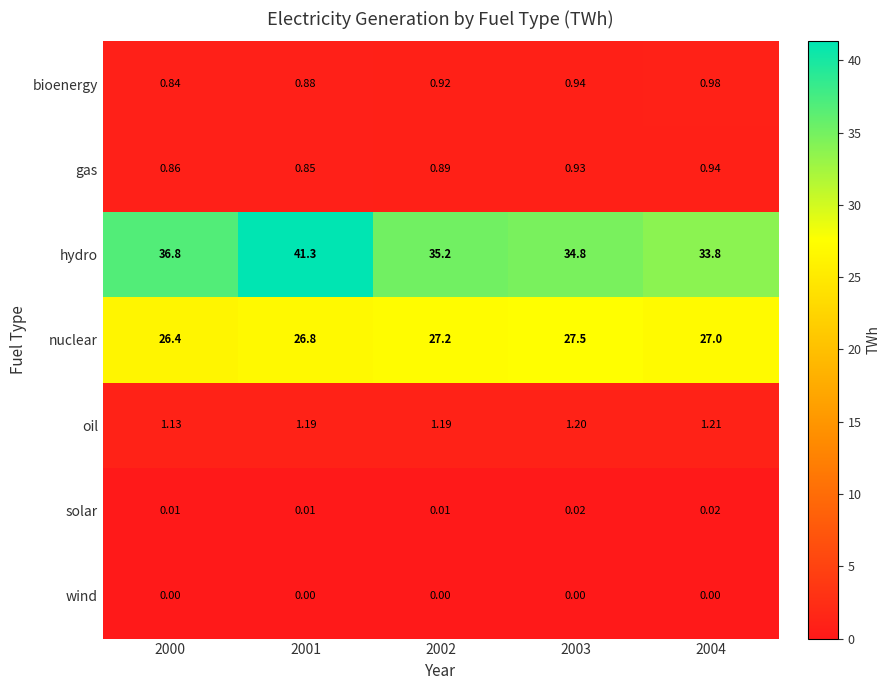

How many distinct data groups are displayed?

7